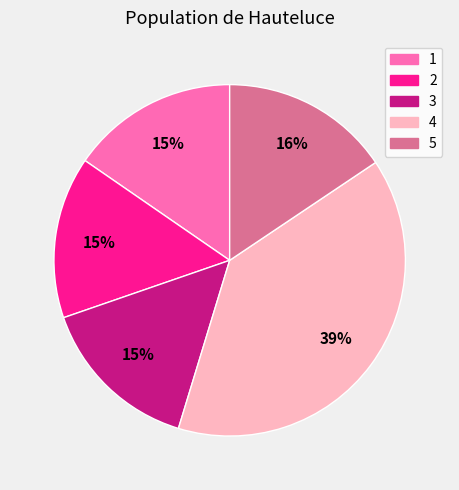

Combined, do 2 and 5 account for over 50%?

No